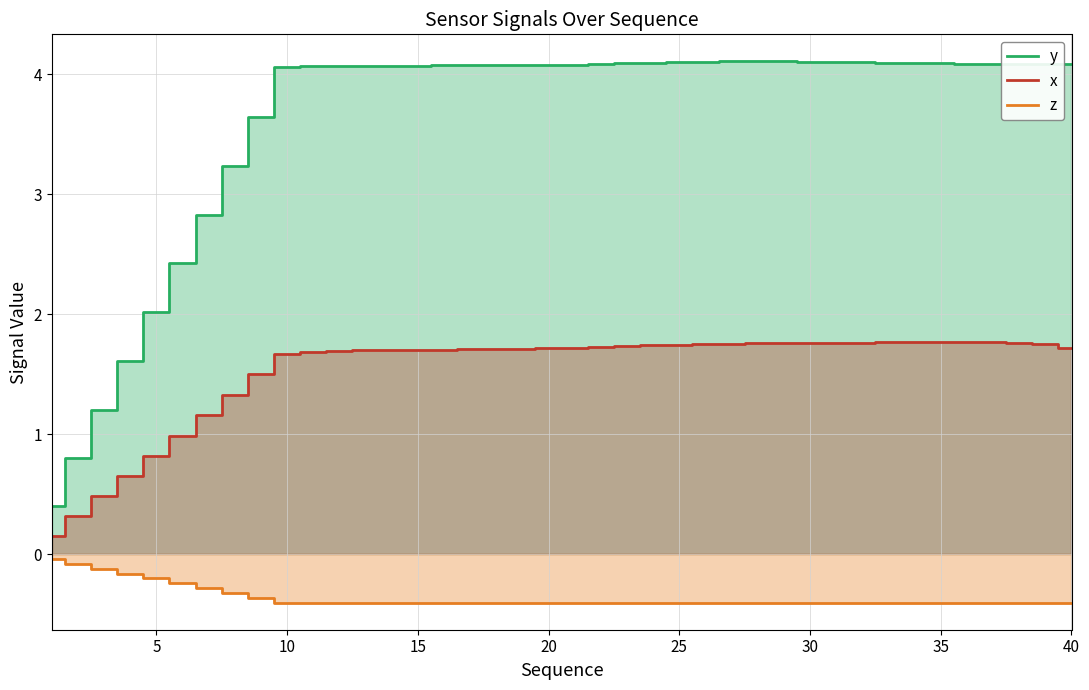

Reading left to right, list all the values displayed in this chart.

y: 0.4	0.8	1.2	1.6	2.0	2.4	2.8	3.2	3.6	4.1	4.1	4.1	4.1	4.1	4.1	4.1	4.1	4.1	4.1	4.1	4.1	4.1	4.1	4.1	4.1	4.1	4.1	4.1	4.1	4.1	4.1	4.1	4.1	4.1	4.1	4.1	4.1	4.1	4.1	4.1
x: 0.2	0.3	0.5	0.6	0.8	1.0	1.2	1.3	1.5	1.7	1.7	1.7	1.7	1.7	1.7	1.7	1.7	1.7	1.7	1.7	1.7	1.7	1.7	1.7	1.7	1.7	1.8	1.8	1.8	1.8	1.8	1.8	1.8	1.8	1.8	1.8	1.8	1.8	1.7	1.7
z: -0.0	-0.1	-0.1	-0.2	-0.2	-0.2	-0.3	-0.3	-0.4	-0.4	-0.4	-0.4	-0.4	-0.4	-0.4	-0.4	-0.4	-0.4	-0.4	-0.4	-0.4	-0.4	-0.4	-0.4	-0.4	-0.4	-0.4	-0.4	-0.4	-0.4	-0.4	-0.4	-0.4	-0.4	-0.4	-0.4	-0.4	-0.4	-0.4	-0.4